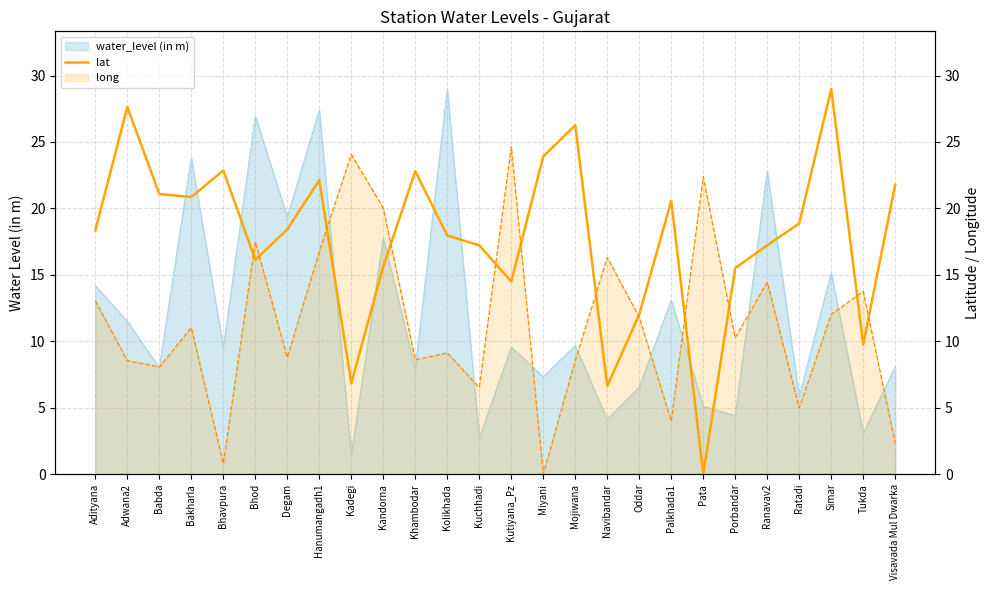

Which category has the lowest value across all series?

Pata